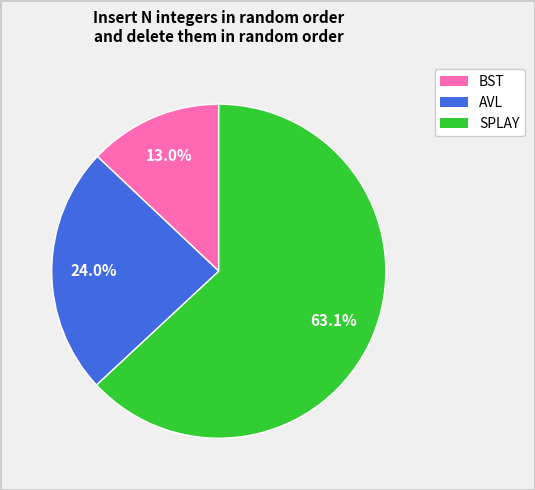

Does any single category account for the majority?

Yes